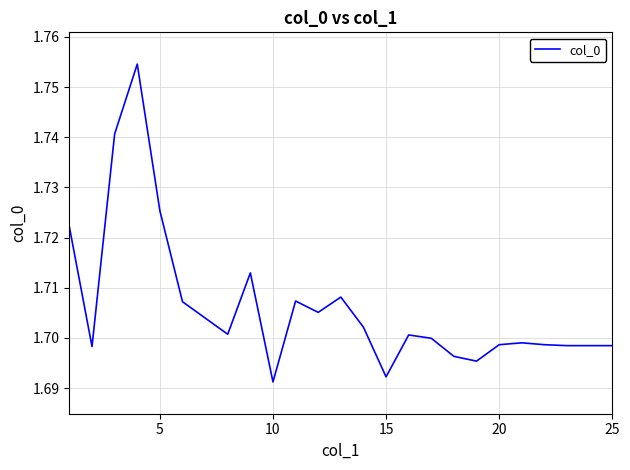

How many categories are shown in the chart?

25